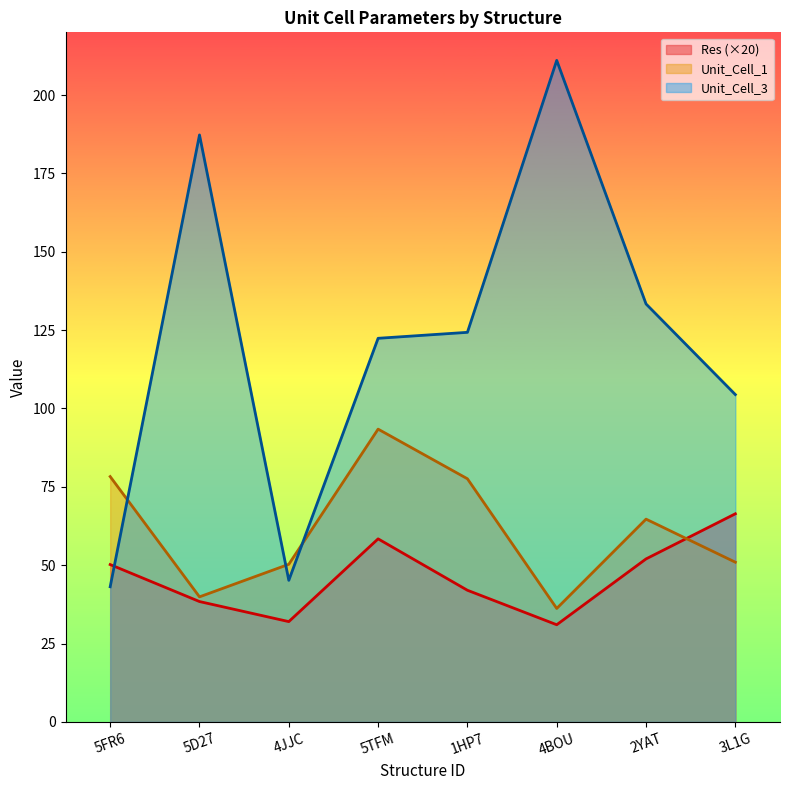

Which series has the largest total across all categories?

Unit_Cell_3